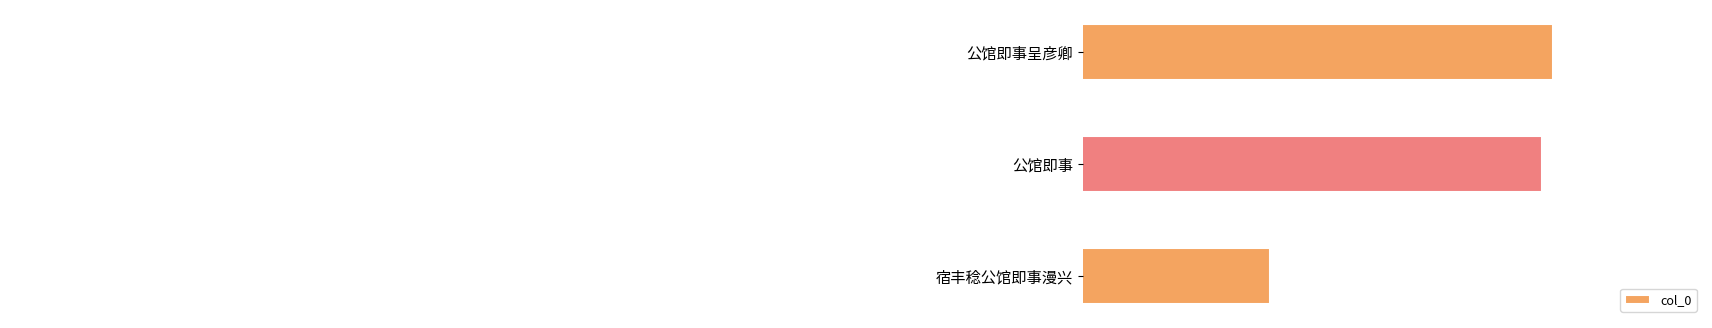

The value at 宿丰稔公馆即事漫兴 is 595231. True or false?

True